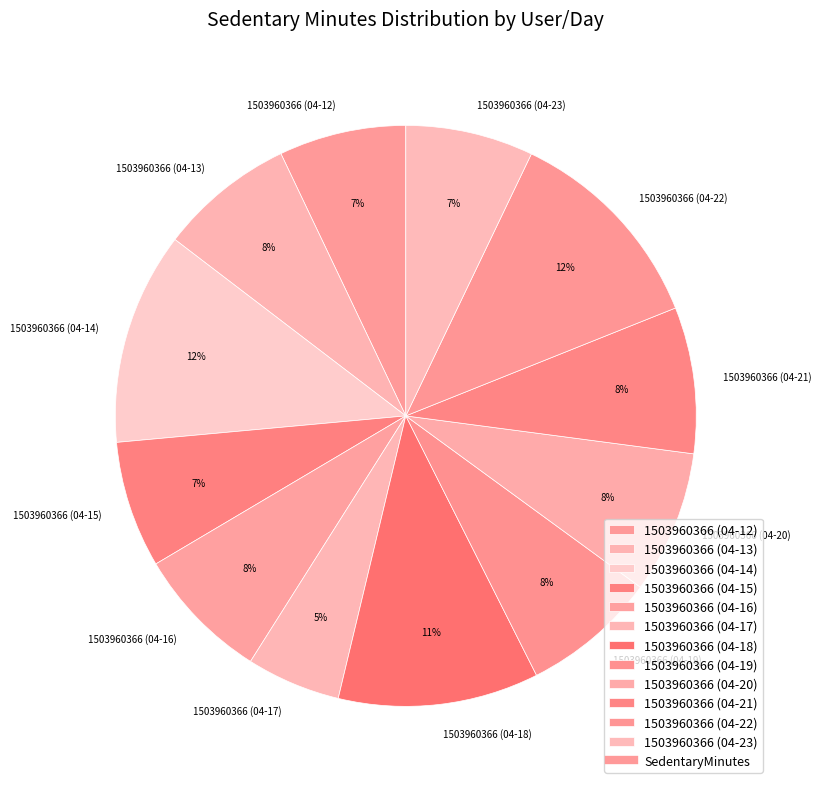

How many segments does this pie chart have?

12